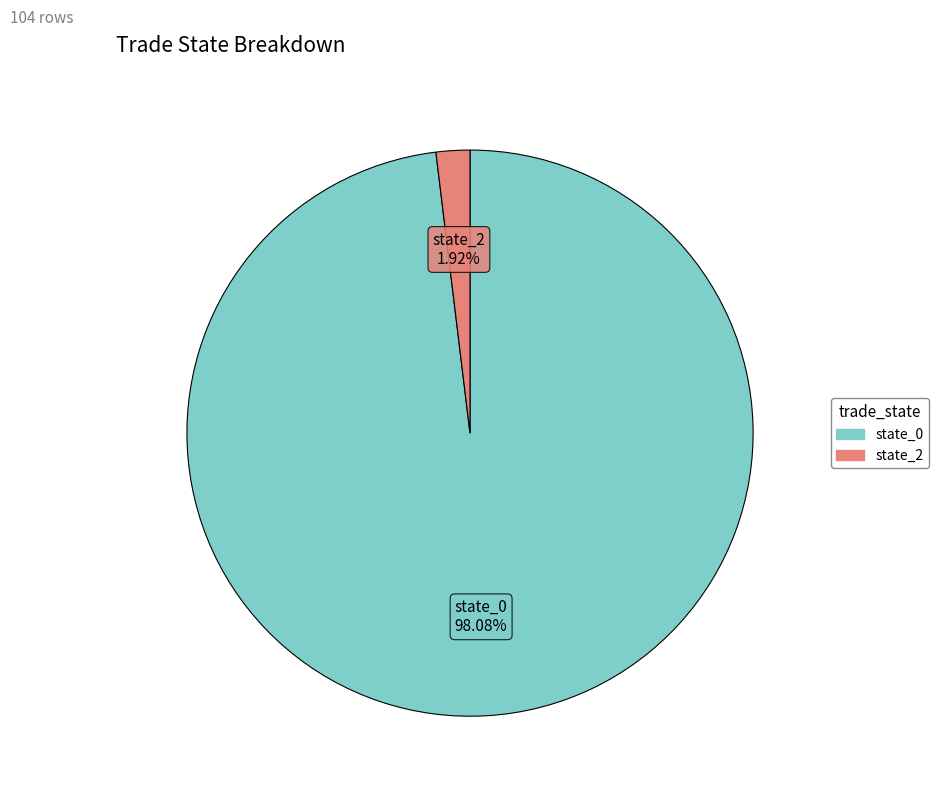

Combined, do state_0 and state_2 account for over 50%?

Yes